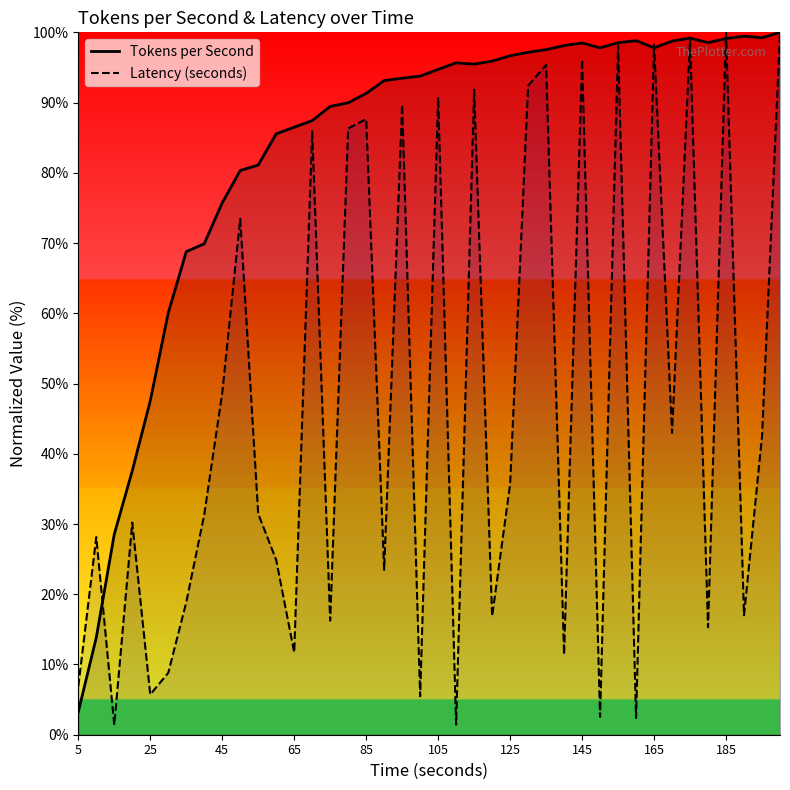

What is the maximum value shown in the chart?

100.0